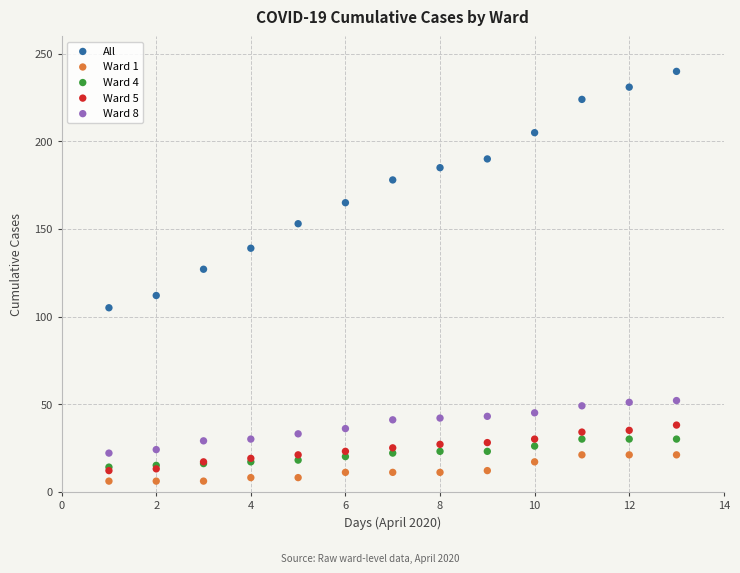

What are all the series names shown in the legend?

All, Ward 1, Ward 4, Ward 5, Ward 8